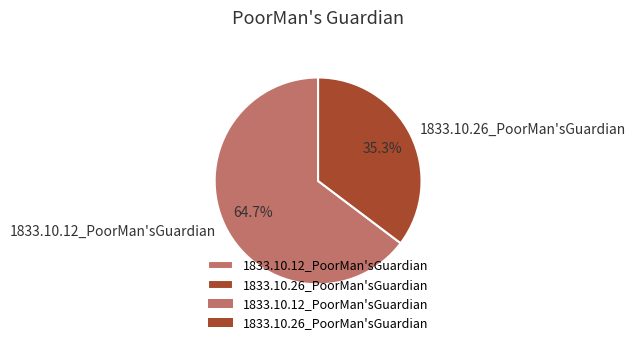

How many segments does this pie chart have?

2